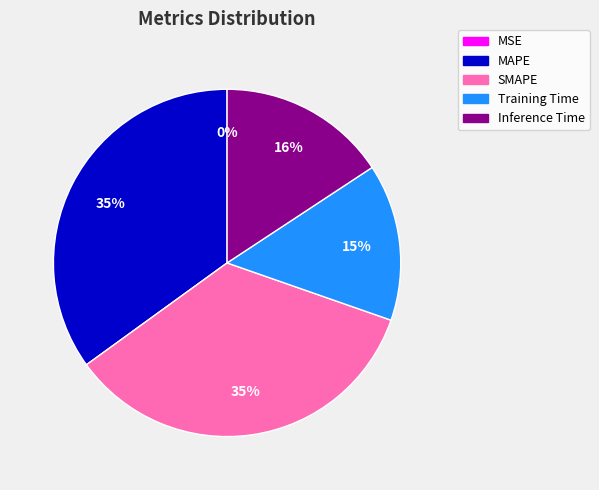

Is the sum of SMAPE and Training Time greater than half?

No